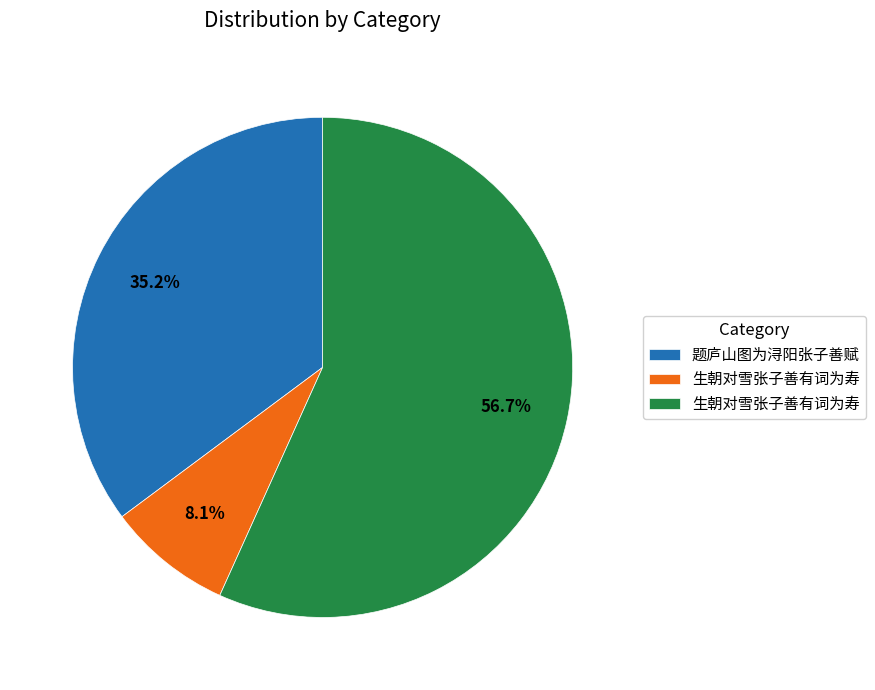

Is there a majority slice in this chart?

Yes